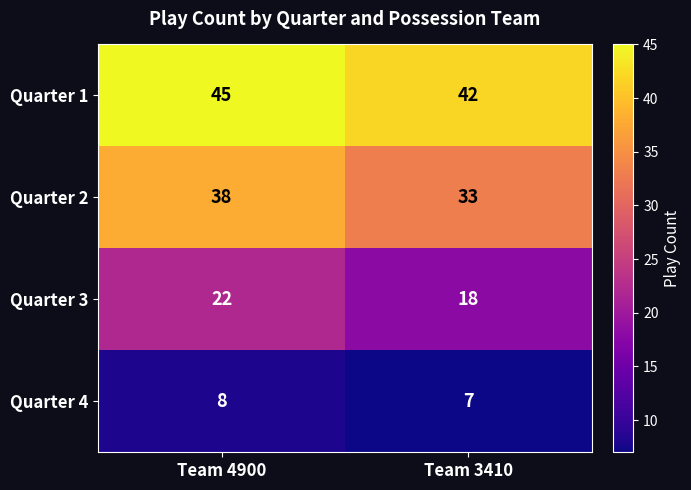

What is the highest value of the Quarter 1 series?

45